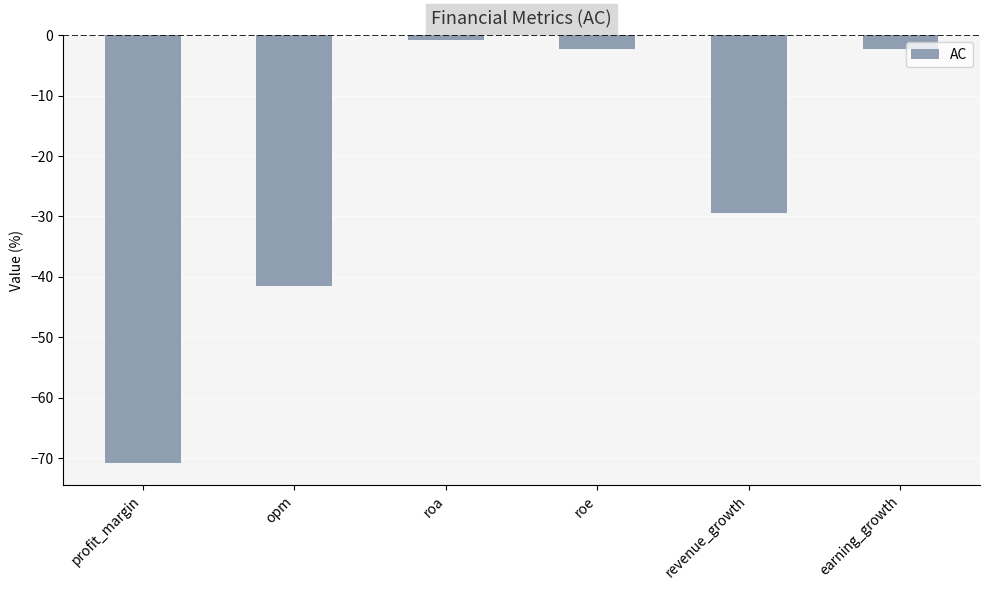

What is the label of the 5th bar from the left?

revenue_growth